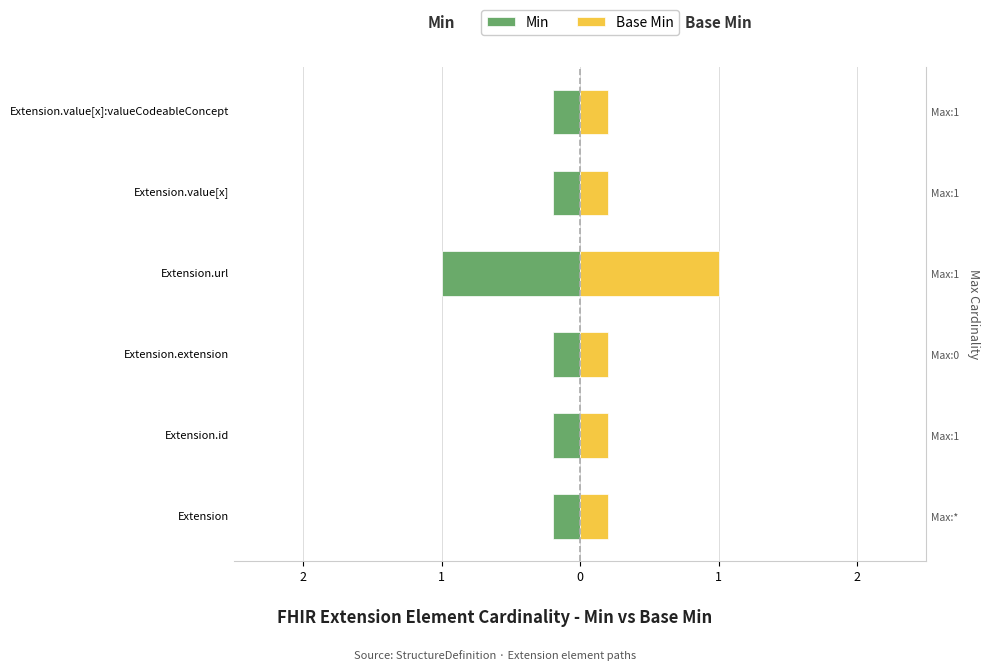

How many groups of bars are there?

6